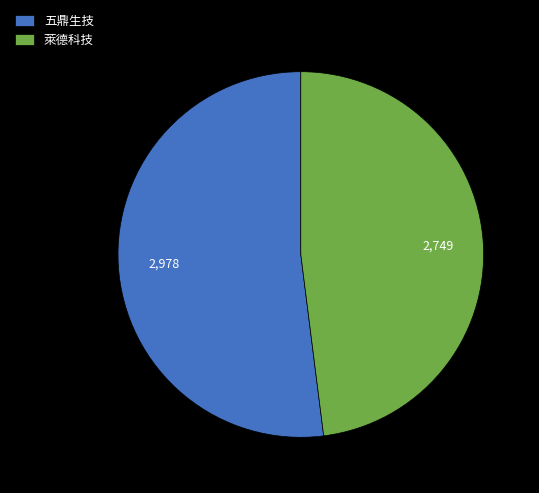

Is 五鼎生技 the majority of the pie?

Yes